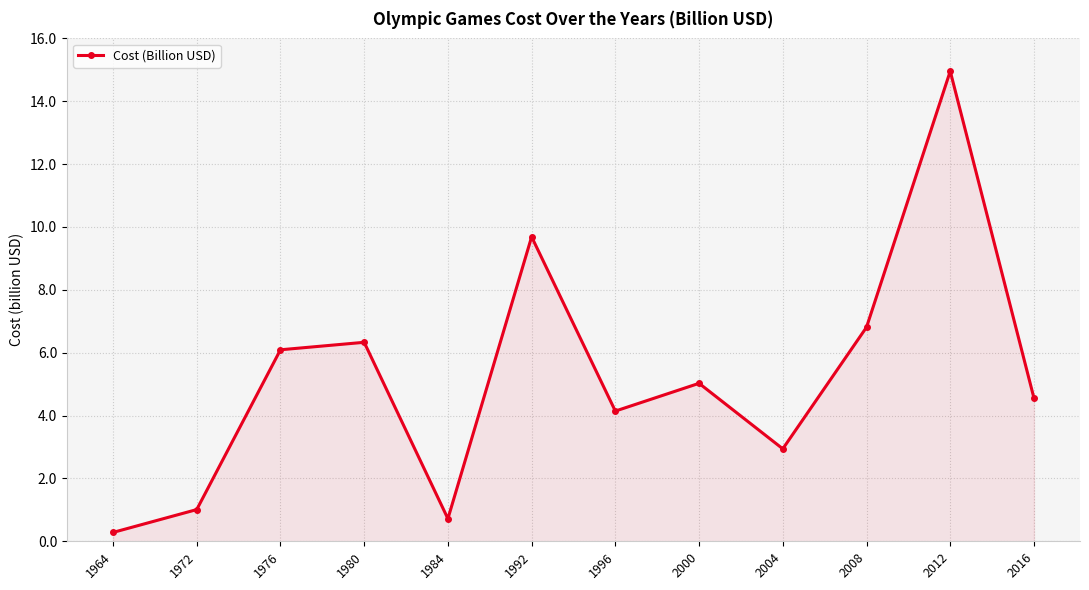

Where is the first local minimum?

1984